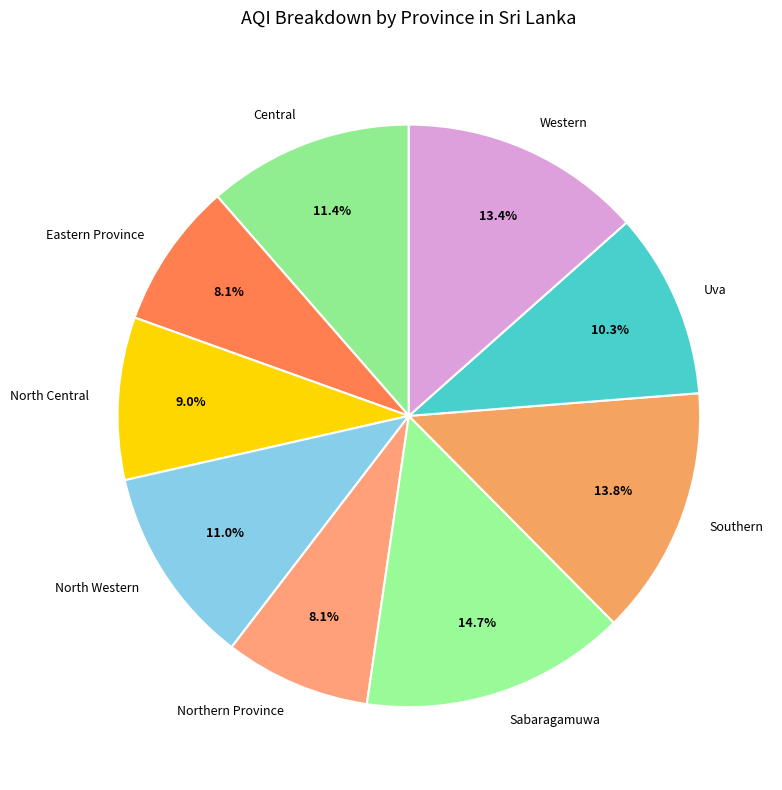

To the nearest percent, what is the difference between the largest and smallest slice percentages?

7%